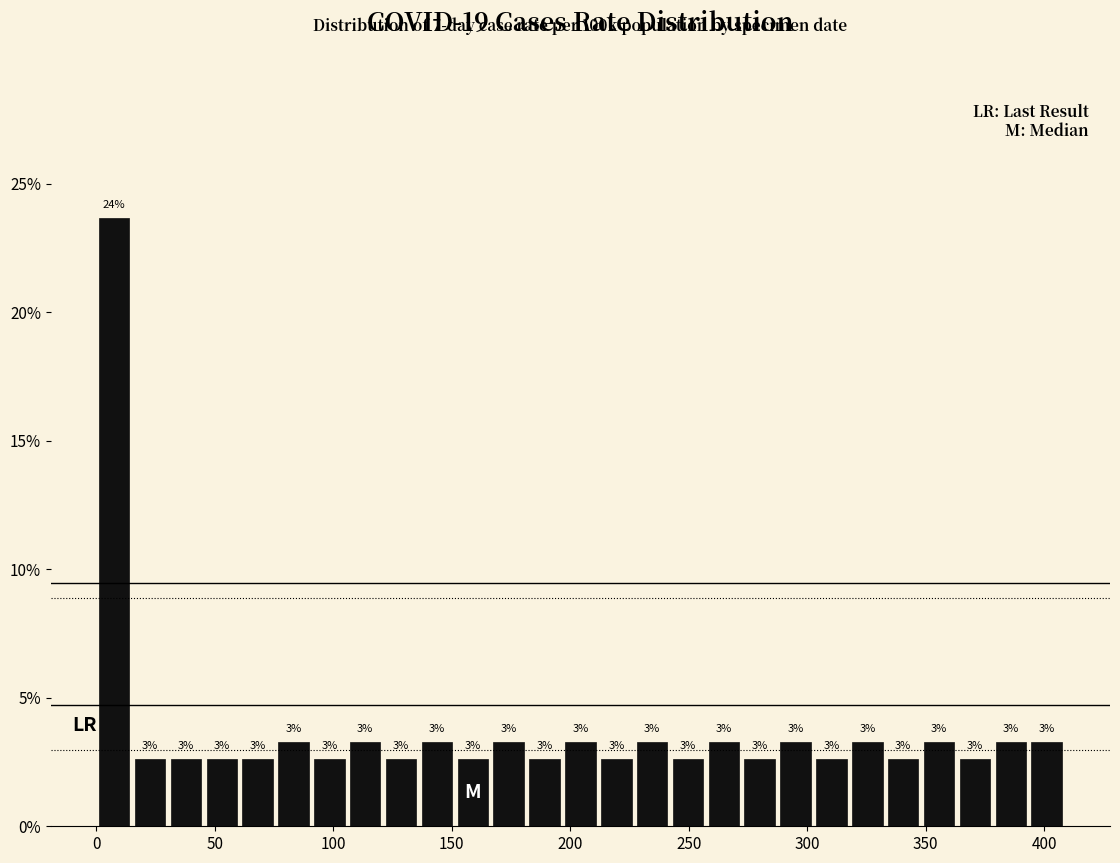

Around what value on the x-axis is the tallest bar? Give the approximate position of its centre, as read against the axis.

10